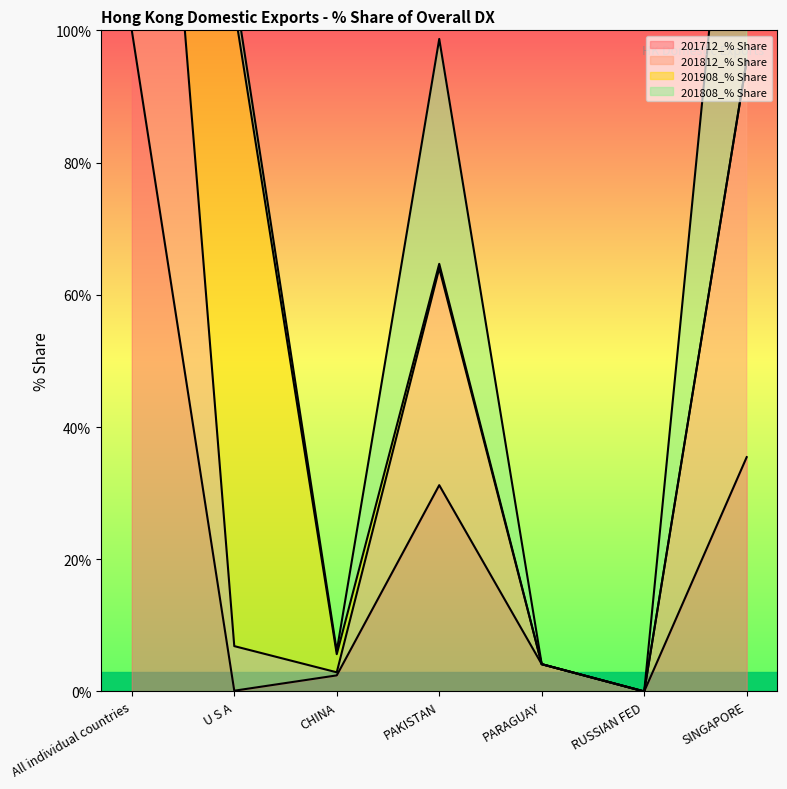

What is the average value of the 201812_% Share series?

53.3